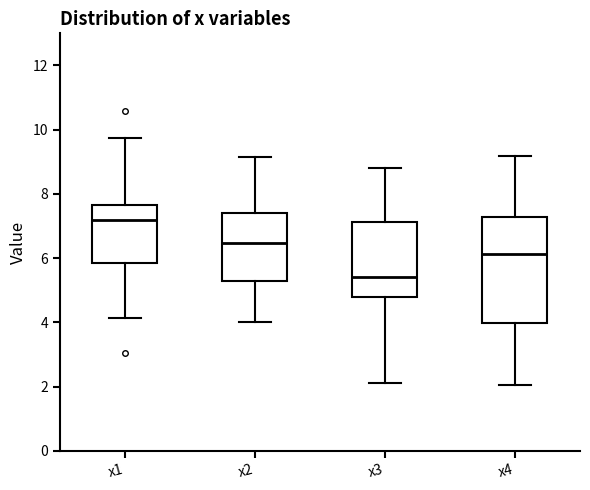

Reading left to right, read every box against the y-axis: the position of its median line, the range the box covers, and the ends of its whiskers. The values are not printed on the chart, so give them approximately, as read against the axis.

x1: median 7.2, box 5.8 to 7.6, whiskers 4.2 to 9.8
x2: median 6.4, box 5.2 to 7.4, whiskers 4.0 to 9.2
x3: median 5.4, box 4.8 to 7.2, whiskers 2.2 to 8.8
x4: median 6.2, box 4.0 to 7.2, whiskers 2.0 to 9.2